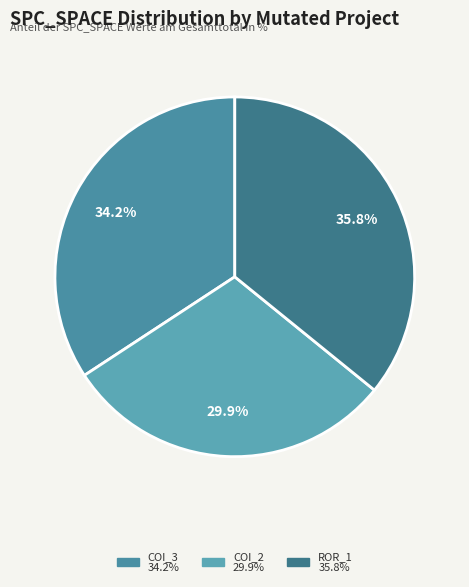

How many segments does this pie chart have?

3